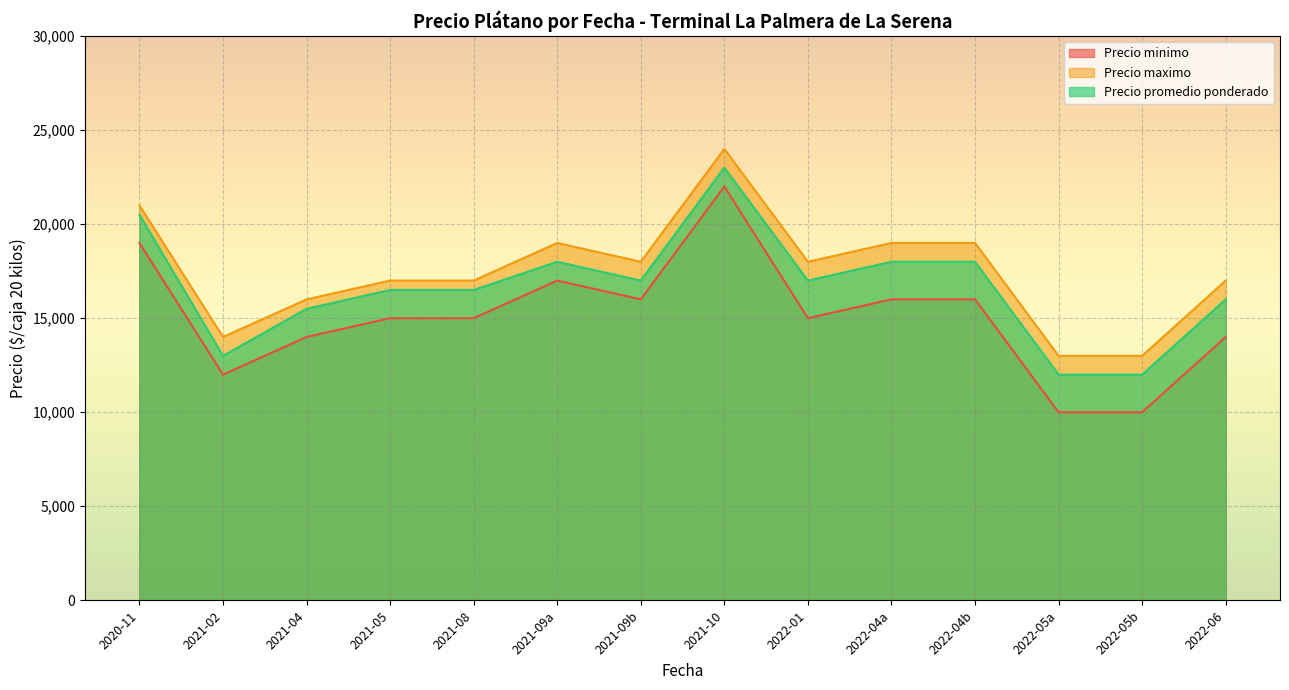

True or false: Precio minimo and Precio promedio ponderado intersect in this chart.

False